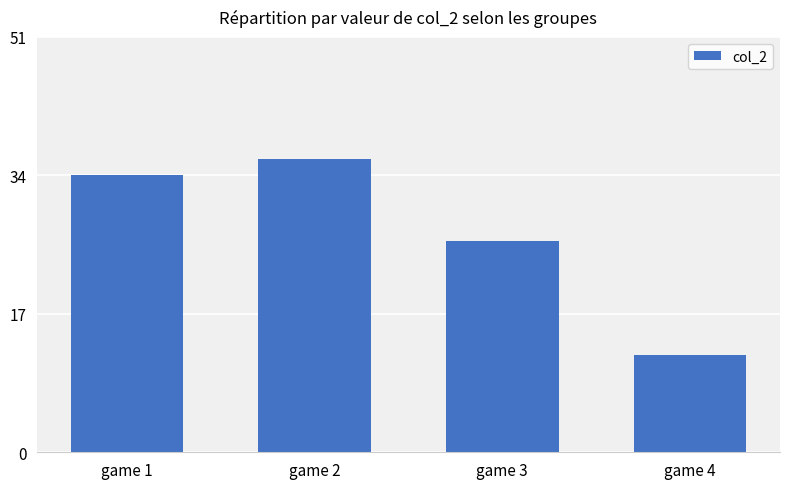

The chart shows a value of 11 at game 2. True or false?

False